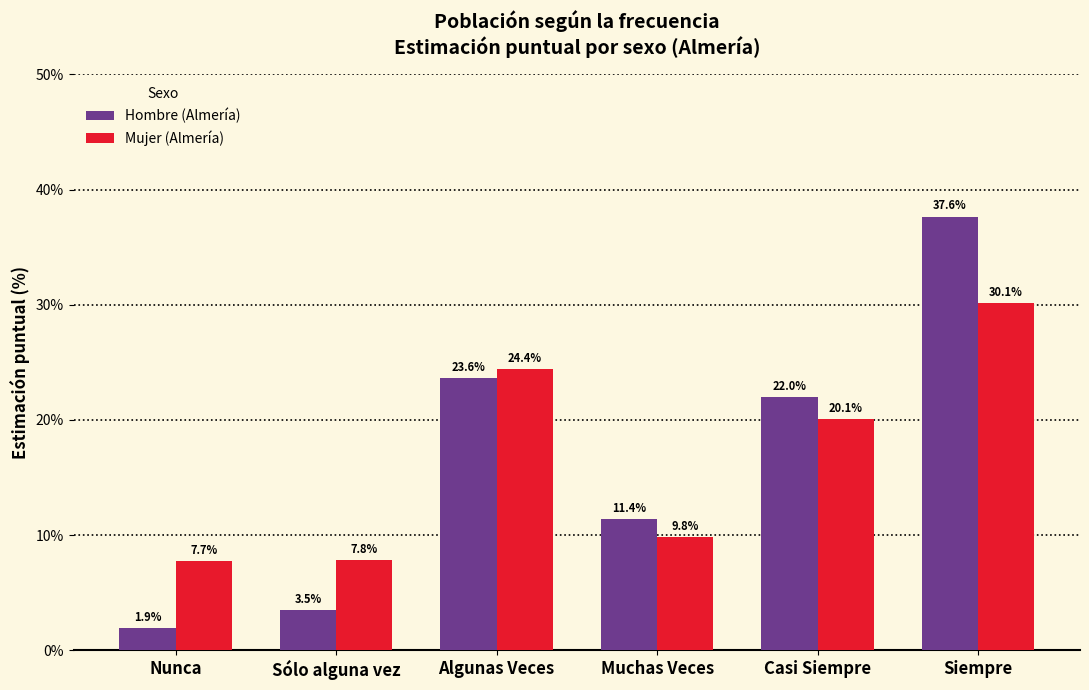

How many groups of bars are there?

6